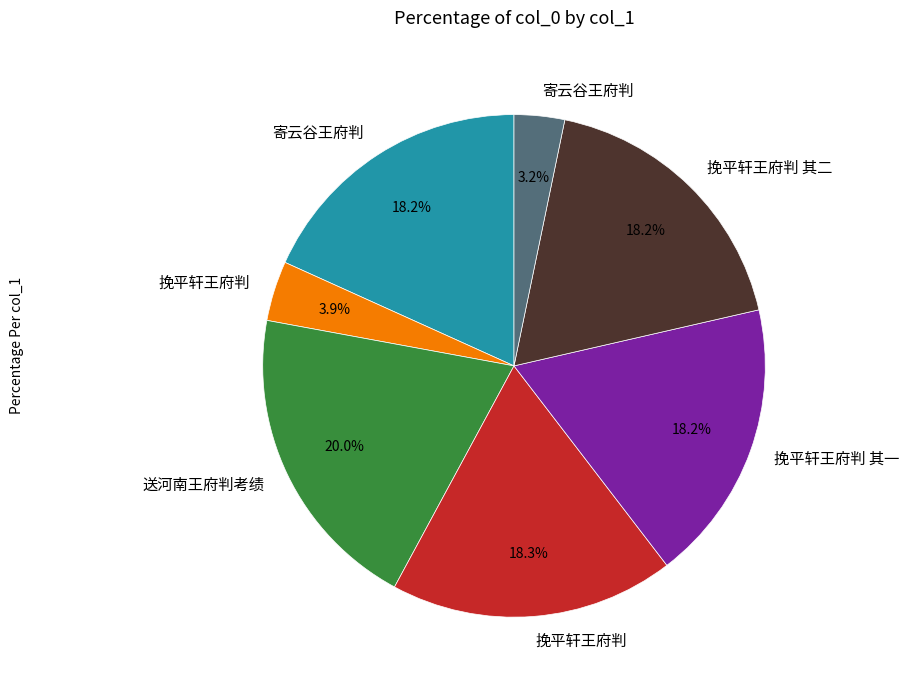

Does any single category account for the majority?

No